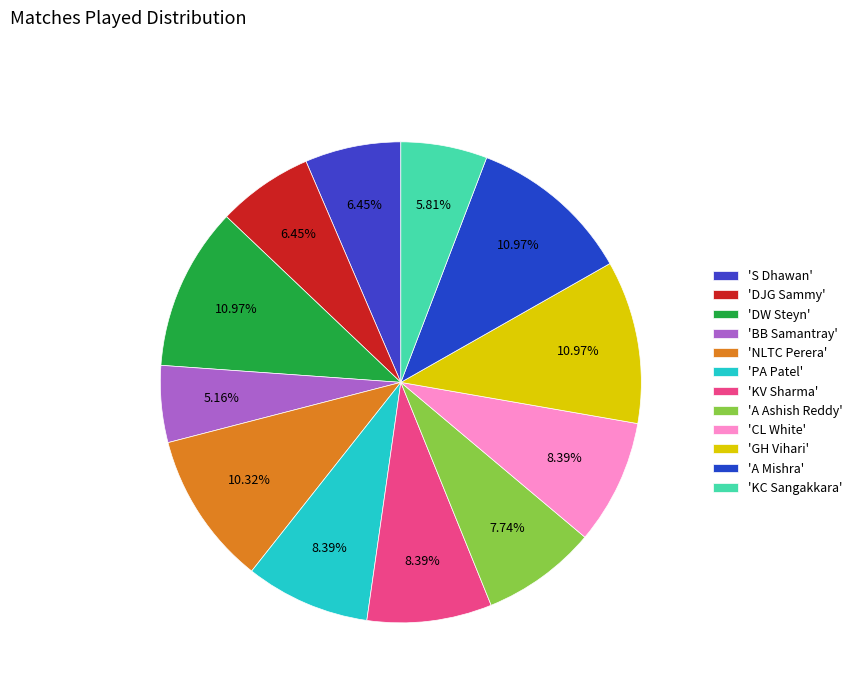

Rank the categories by value from highest to lowest.

DW Steyn, GH Vihari, A Mishra, NLTC Perera, PA Patel, KV Sharma, CL White, A Ashish Reddy, S Dhawan, DJG Sammy, KC Sangakkara, BB Samantray